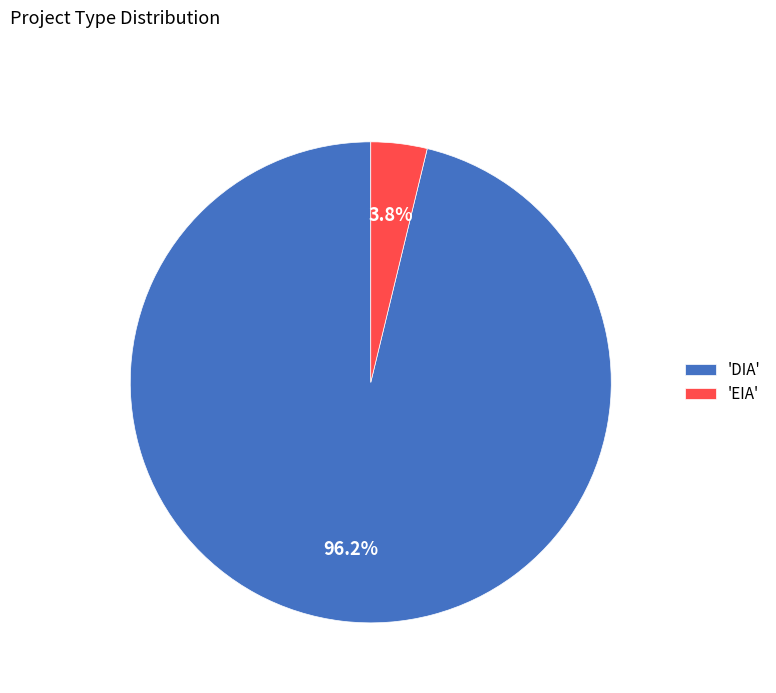

Which category has the biggest portion of the pie?

'DIA'